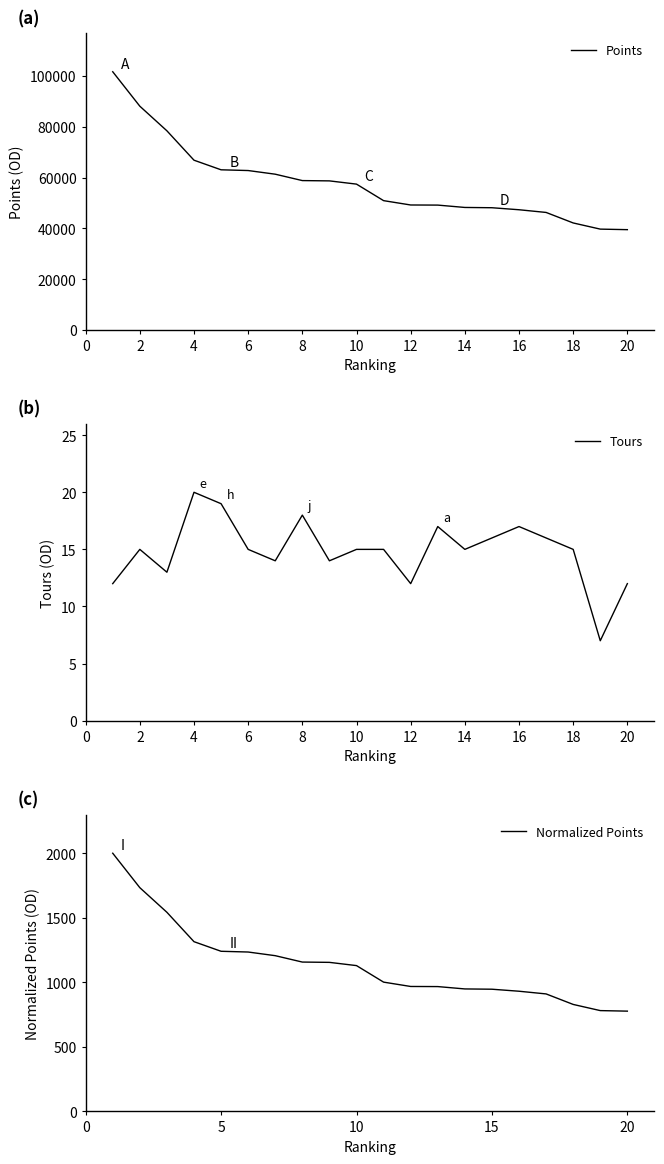

Is this an area chart (filled region under the line)?

No